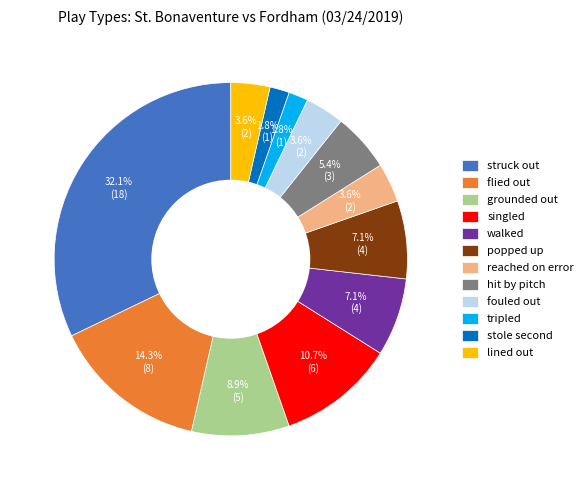

How many segments does this pie chart have?

12